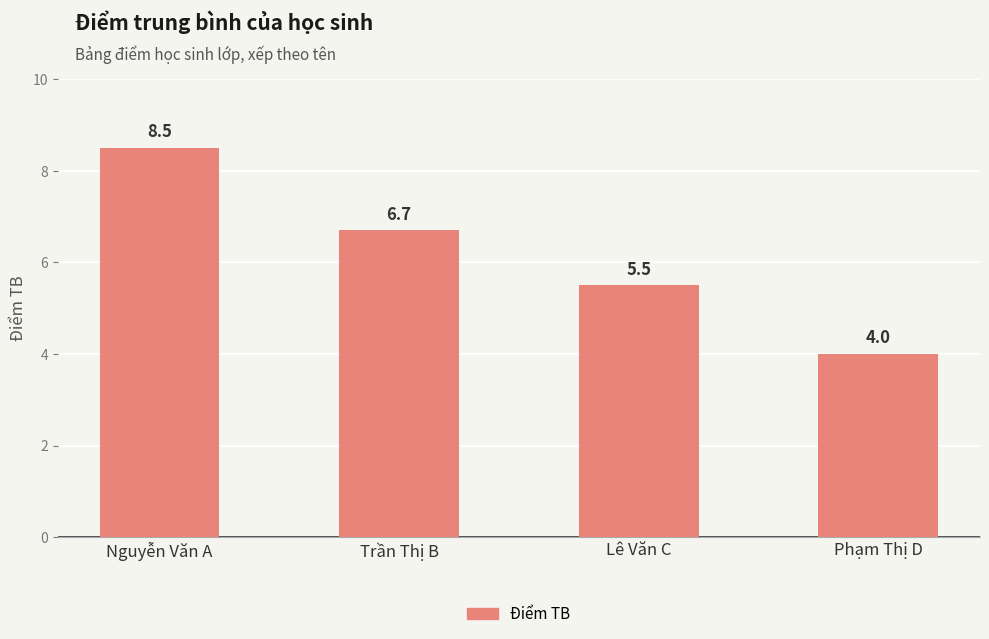

How many distinct data groups are displayed?

1